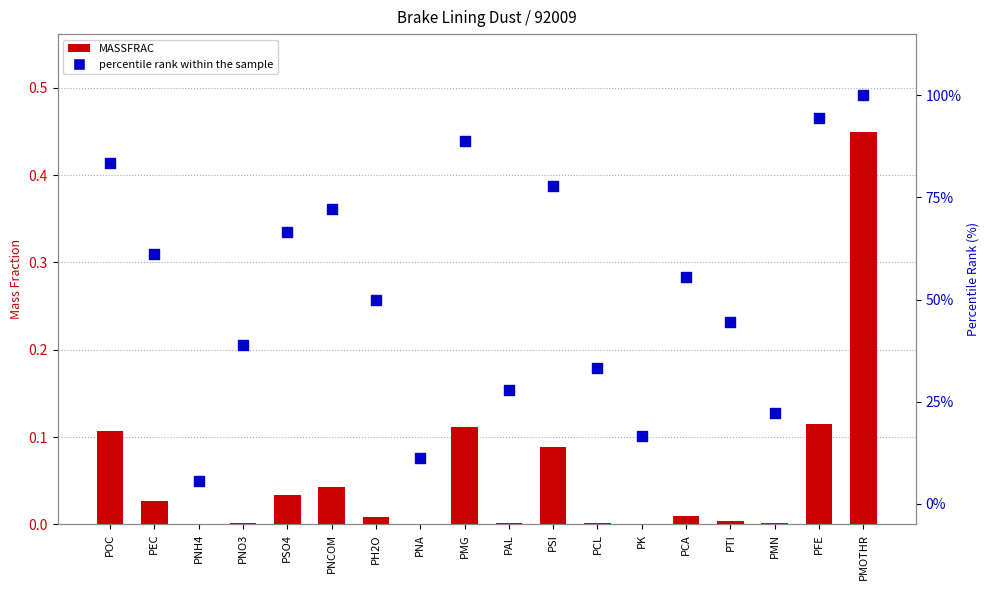

At how many categories does at least one series exceed 75?

5